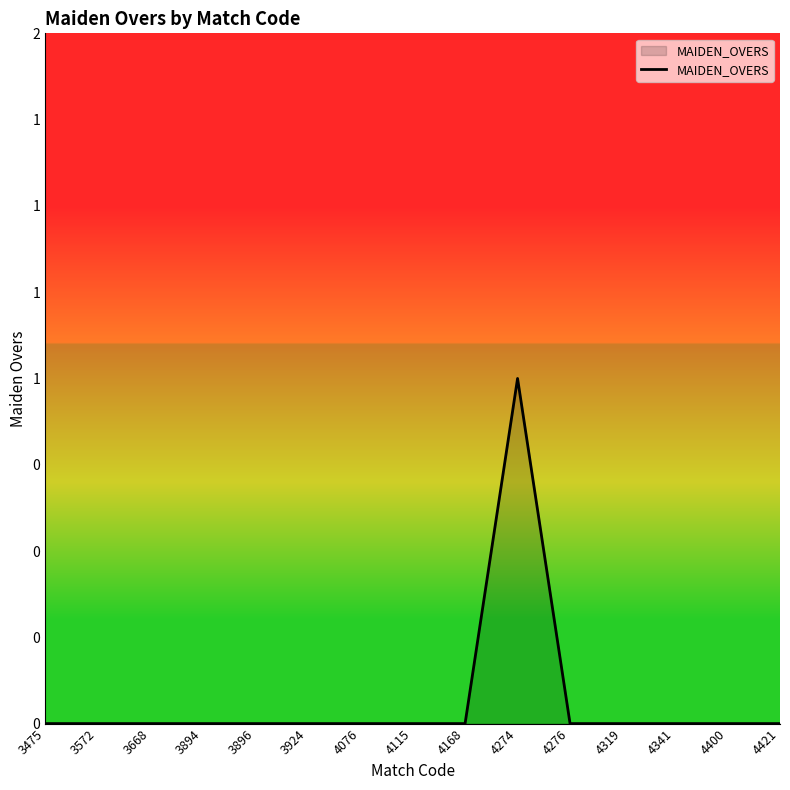

Does the chart have visible grid lines?

No